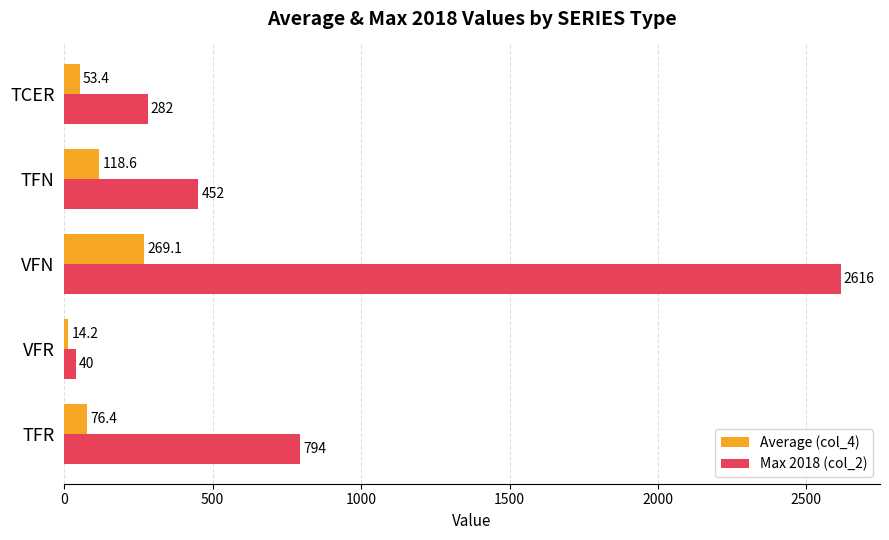

At which category does the chart reach its peak across all series?

VFN